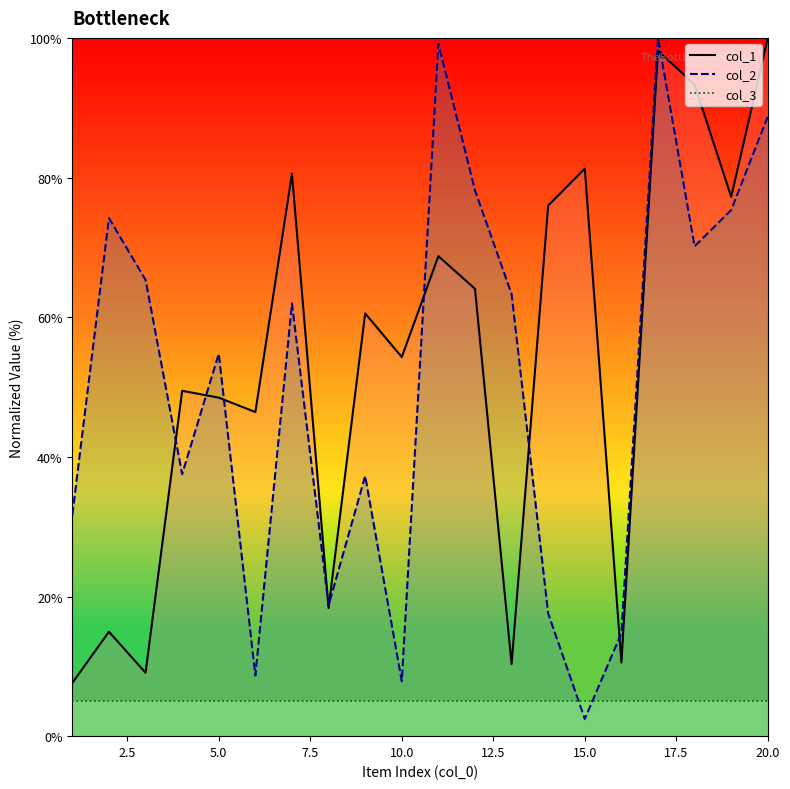

What is the minimum value for col_2?

2.5